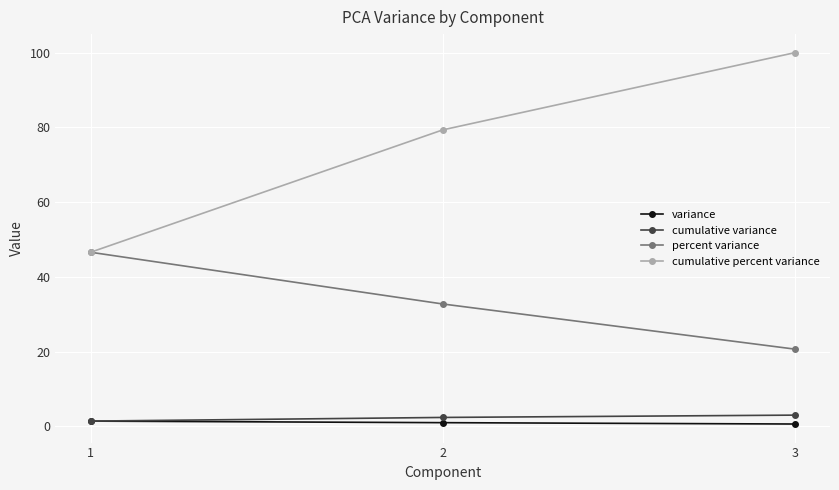

The value of variance at 3 is 0.6. True or false?

True